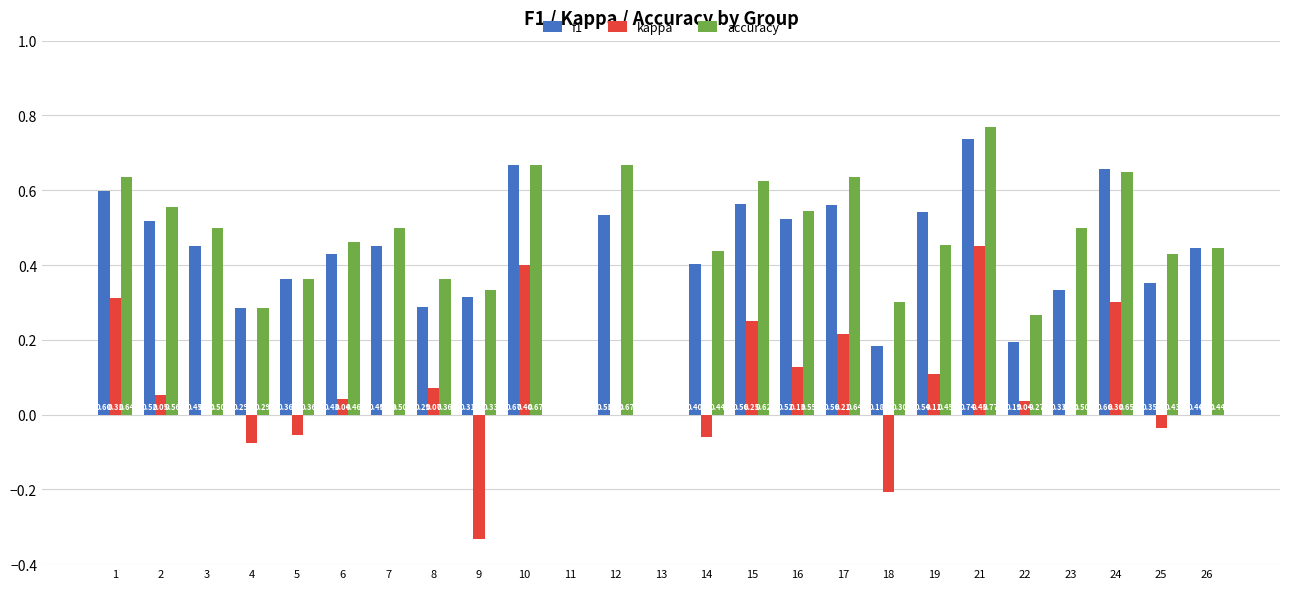

Between 6 and 23, which series saw the biggest shift?

f1